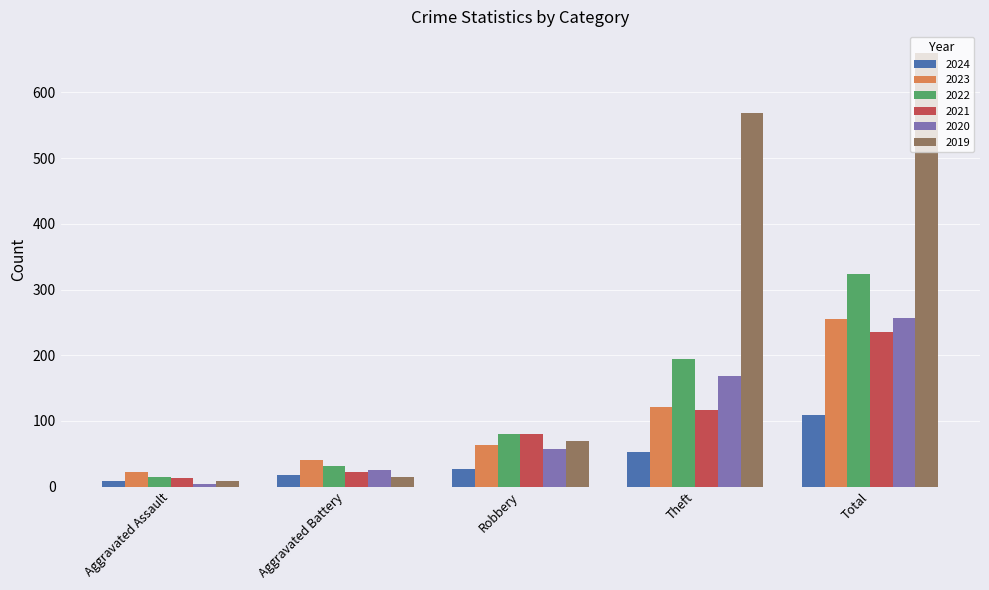

Rank the series at Theft from highest to lowest value.

2019, 2022, 2020, 2023, 2021, 2024